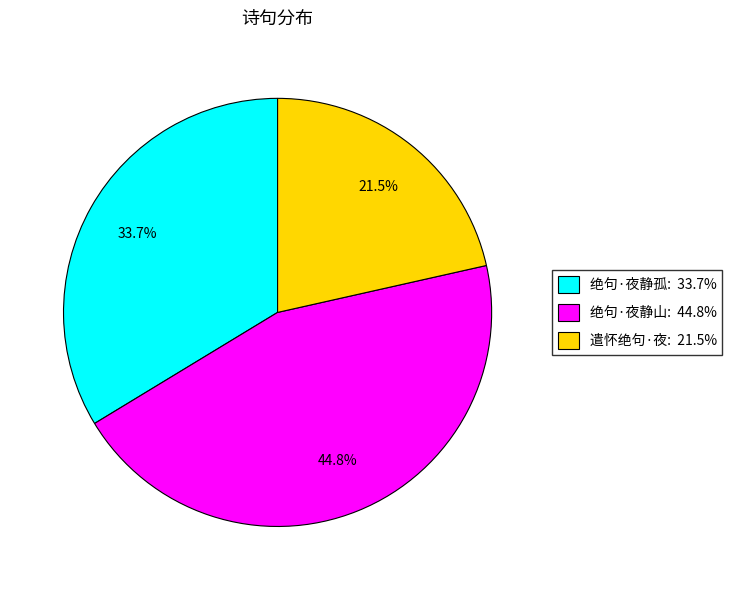

Is there a majority slice in this chart?

No